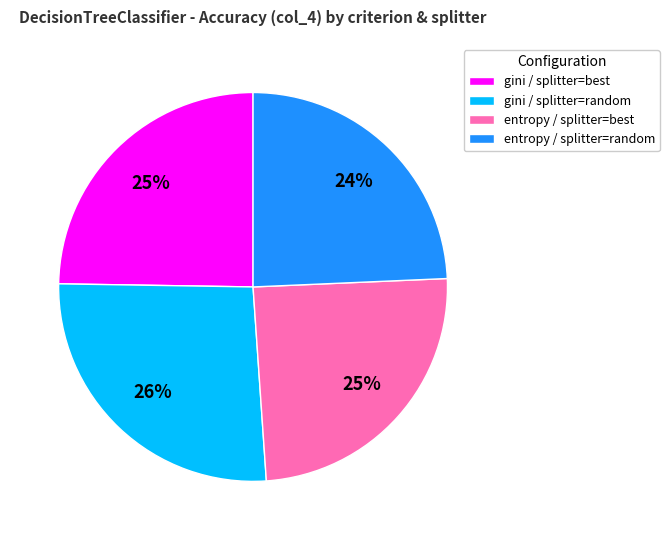

Which slice is the largest?

gini / splitter=random